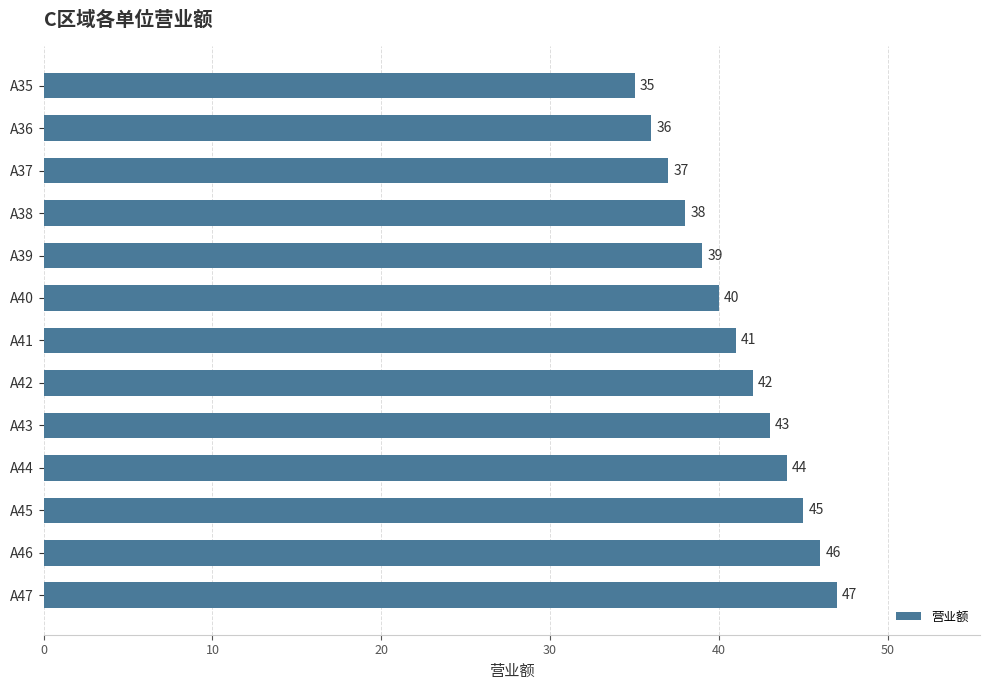

What is the change in value from A45 to A46?

+1